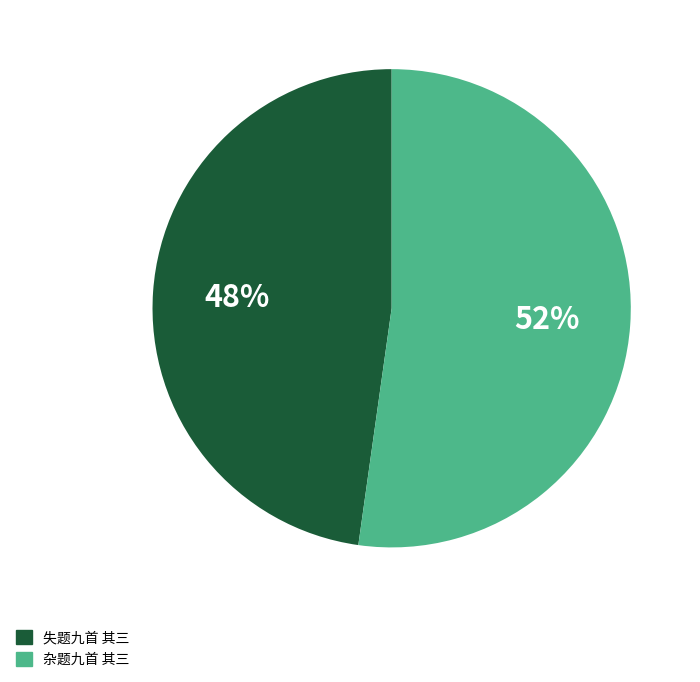

Is the sum of 失题九首 其三 and 杂题九首 其三 greater than half?

Yes